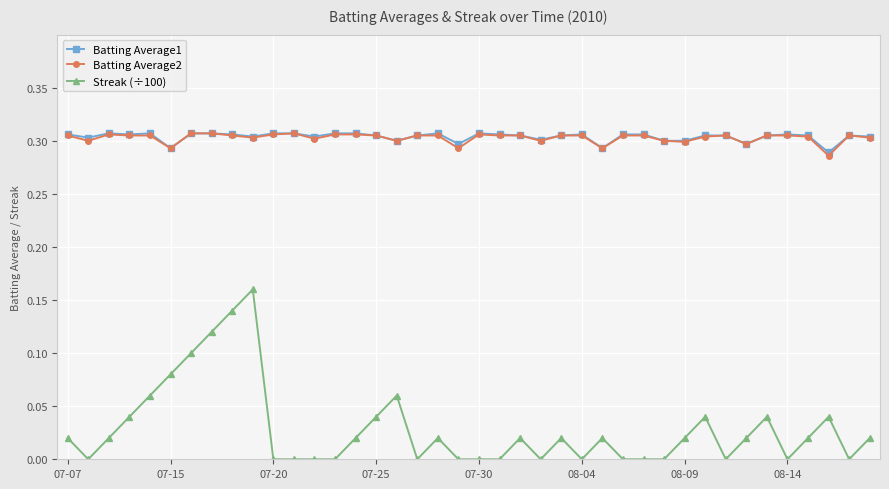

True or false: Streak (÷100) and Batting Average1 intersect in this chart.

False